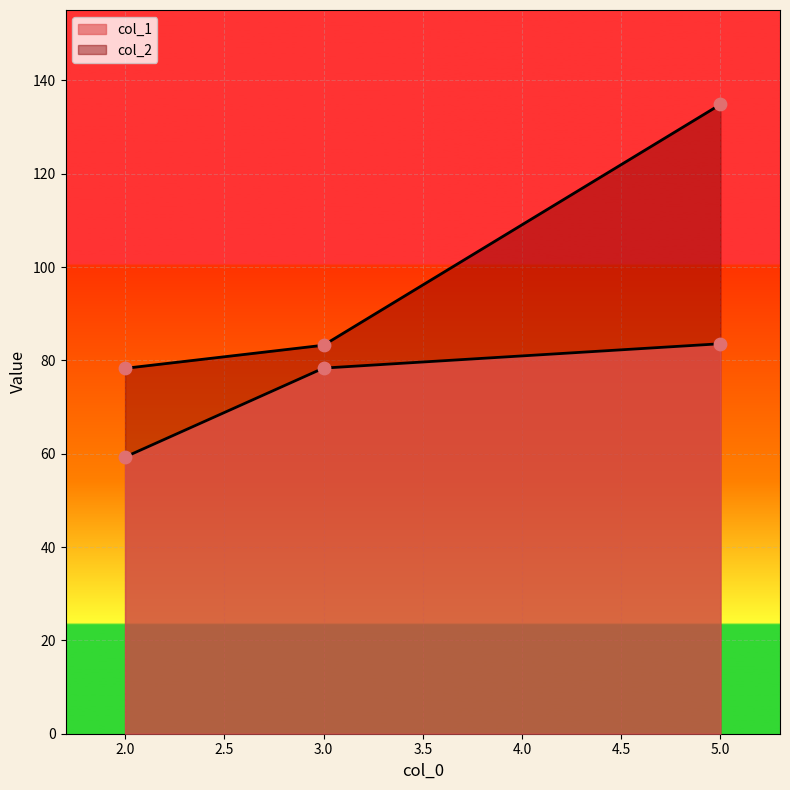

Which series has the largest Y range (max minus min)?

col_2